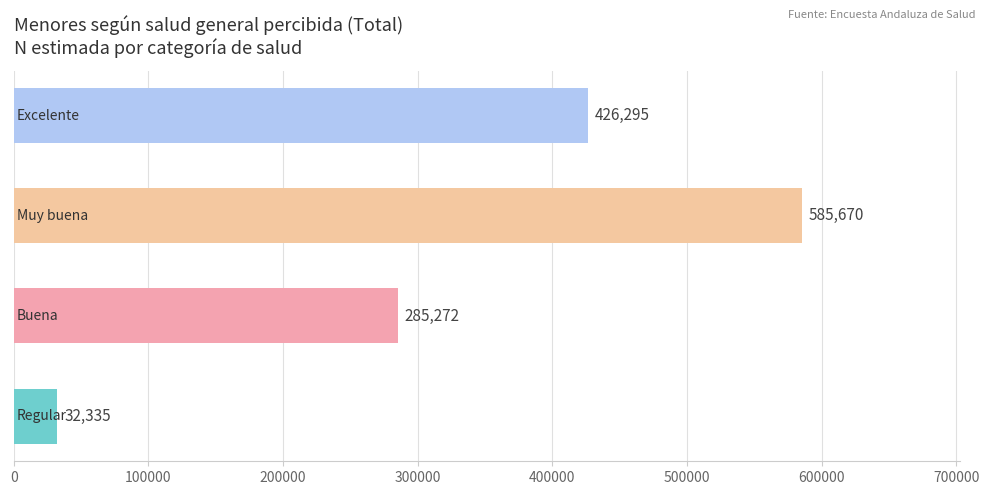

How many values are between 285272 and 585670?

3